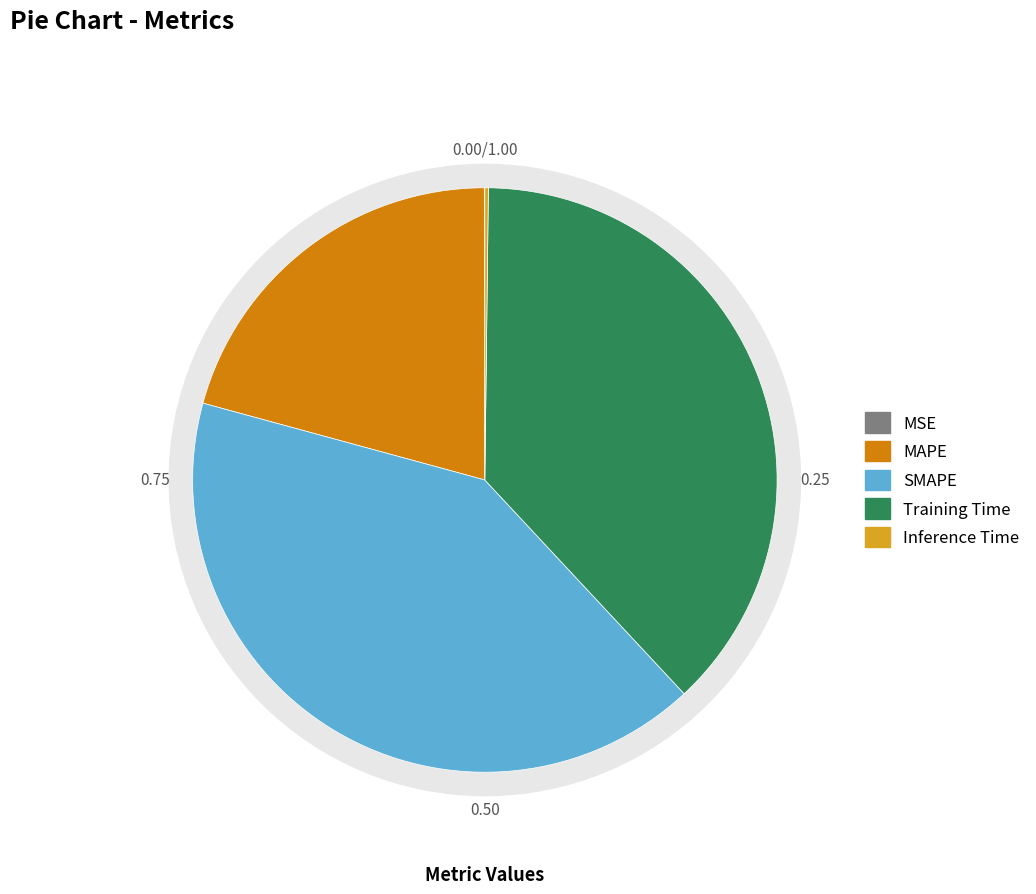

Which has a higher value, MAPE or MSE?

MAPE